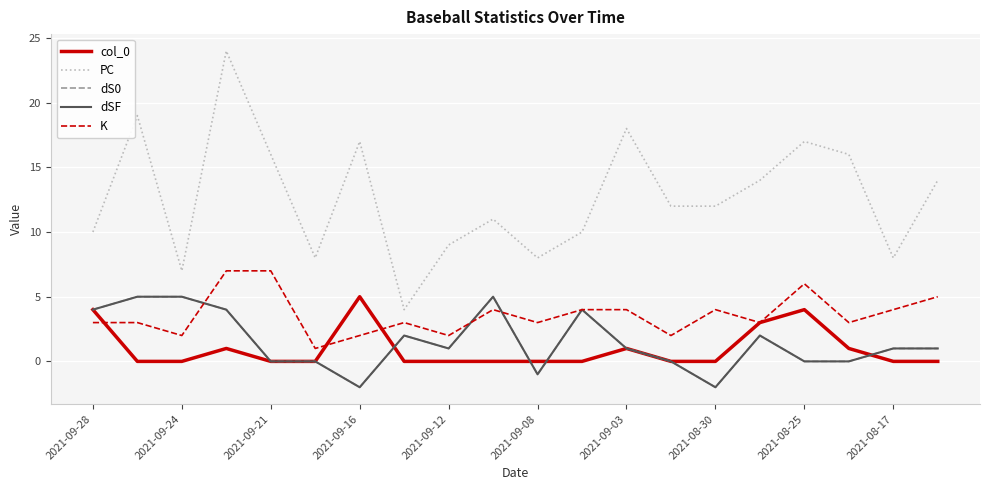

Is this an area chart (filled region under the line)?

No